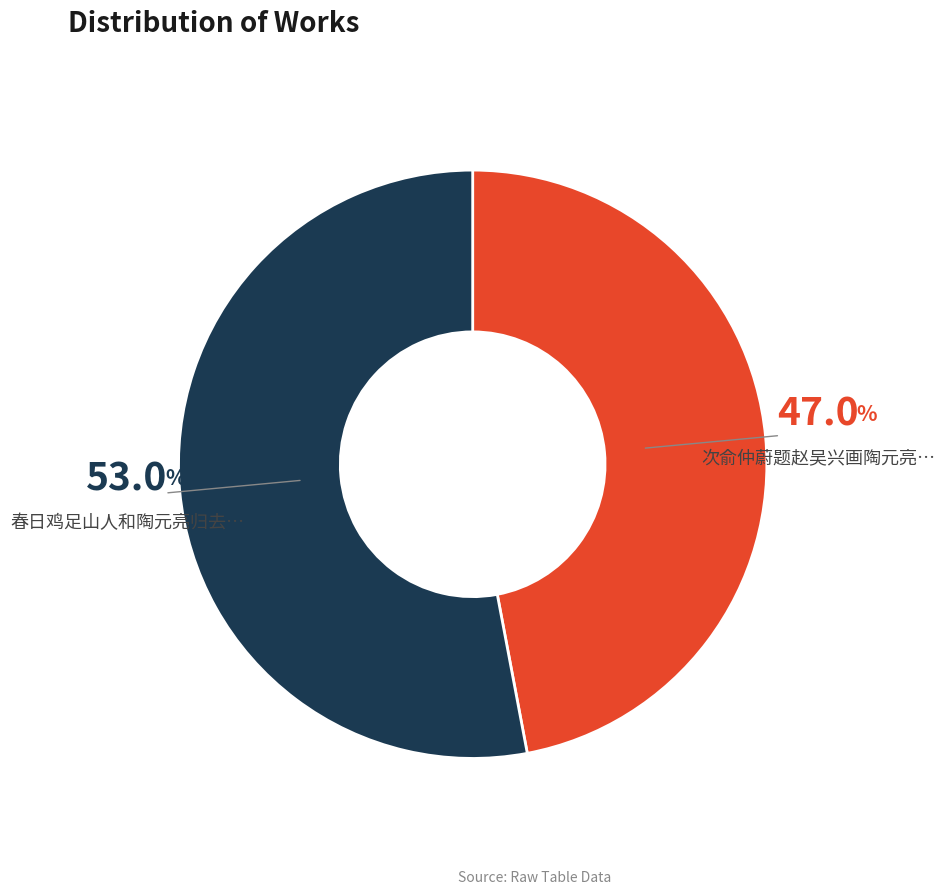

Is there any slice that represents more than half of the pie?

Yes